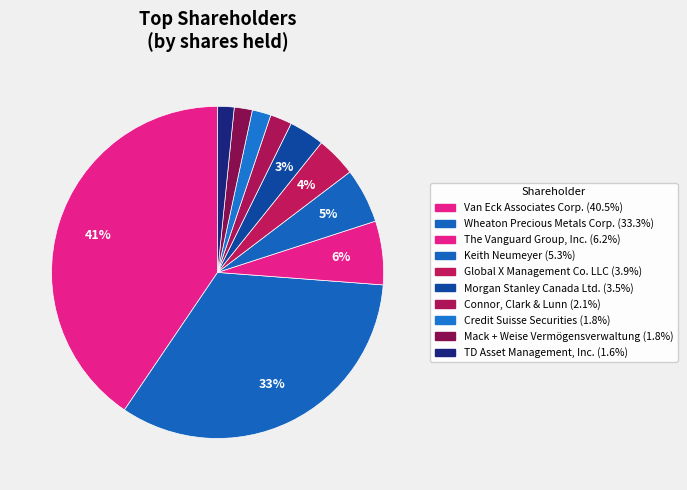

Between Morgan Stanley Canada Ltd. and Credit Suisse Securities, which is larger?

Morgan Stanley Canada Ltd.